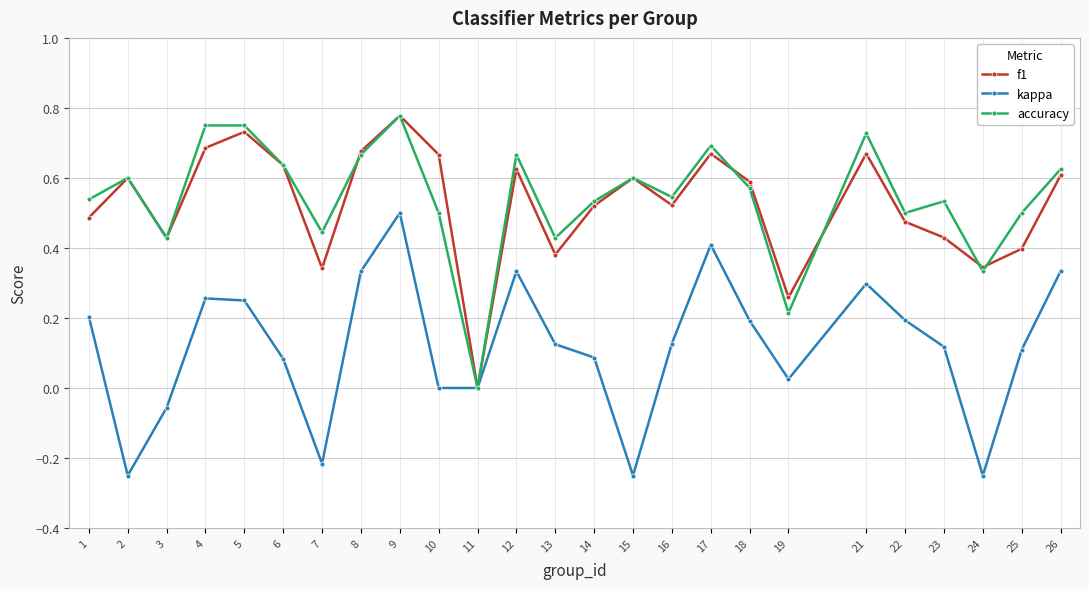

Which series changed the most between 8 and 10?

kappa